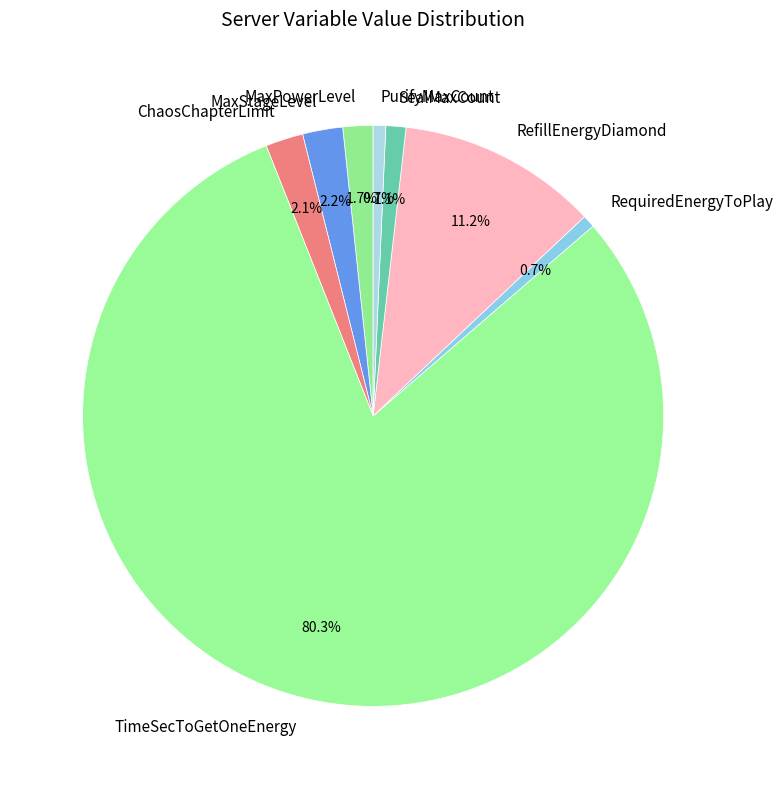

How many slices are in this pie chart?

8